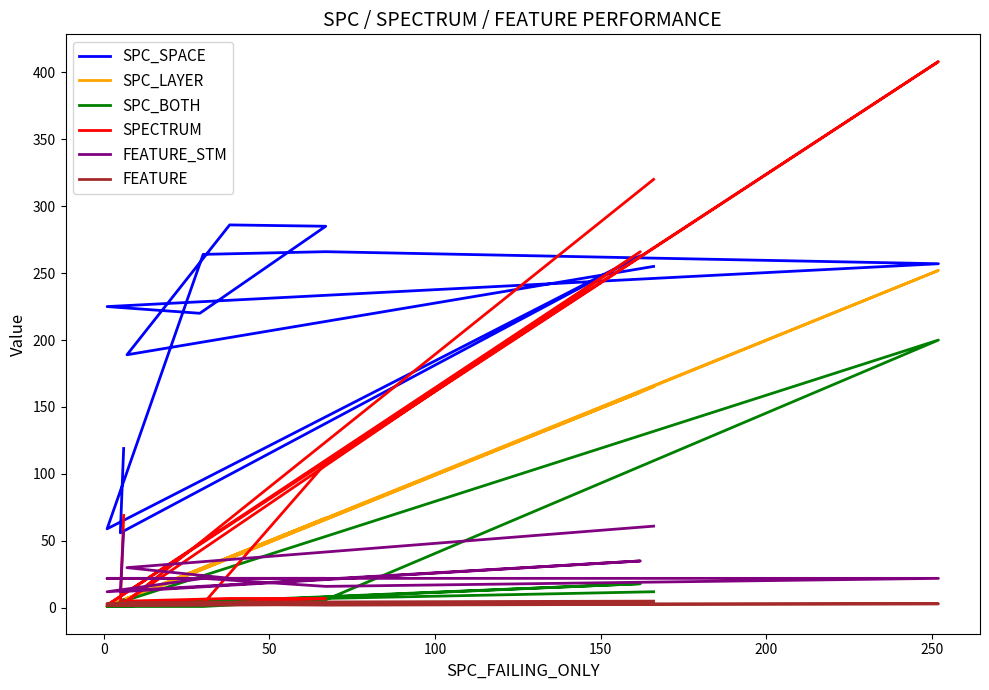

Reading right to left, what are all the values shown in this chart?

SPC_SPACE: 255	189	286	285	220	225	257	266	264	59	263	56	119
SPC_LAYER: 165	6	38	67	29	1	252	66	29	1	161	5	2
SPC_BOTH: 12	4	5	5	3	1	200	6	1	1	18	2	6
SPECTRUM: 320	5	7	7	3	2	408	108	3	2	266	2	69
FEATURE_STM: 61	30	22	22	22	22	22	16	22	12	35	12	57
FEATURE: 5	4	3	3	3	3	3	2	3	2	3	2	6